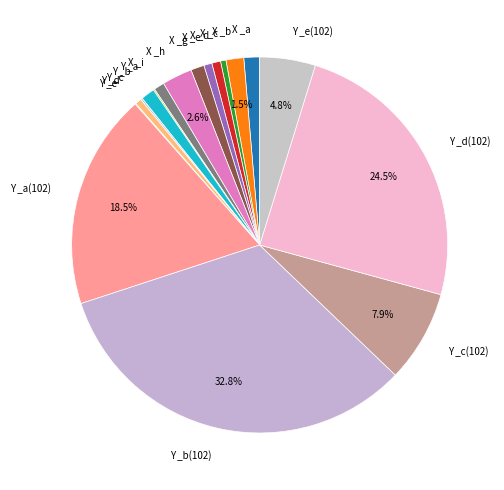

Between X _d and X _a, which is larger?

X _a